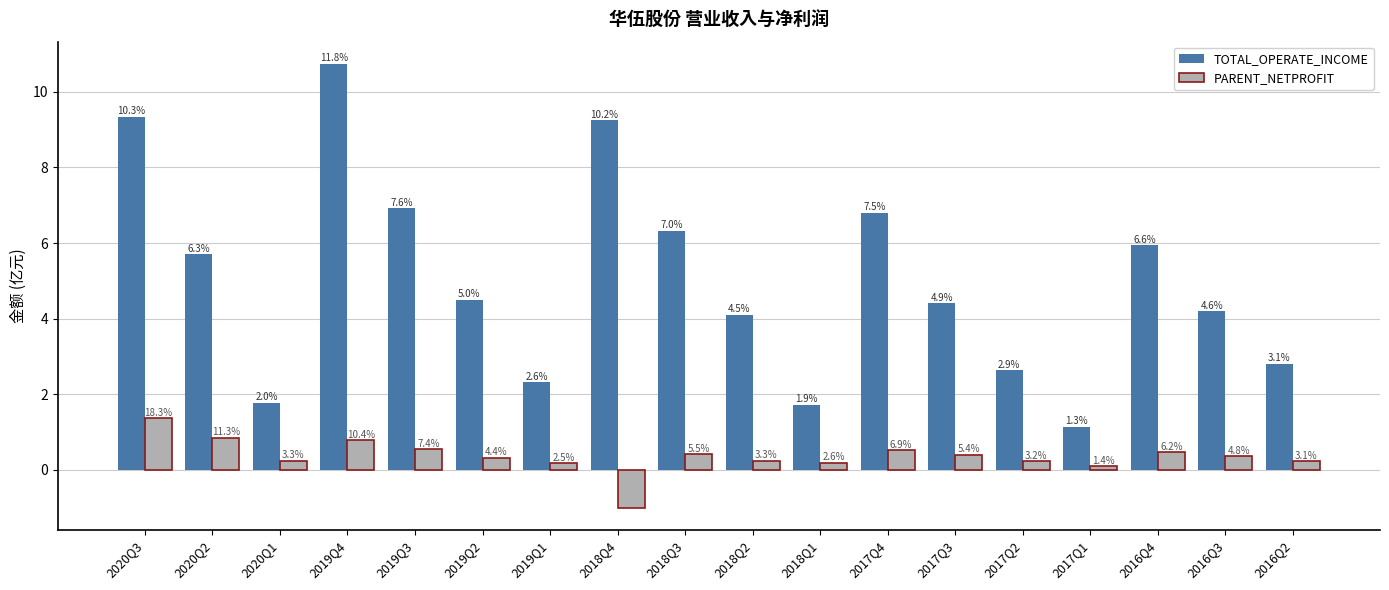

At how many categories does at least one series exceed 4?

12